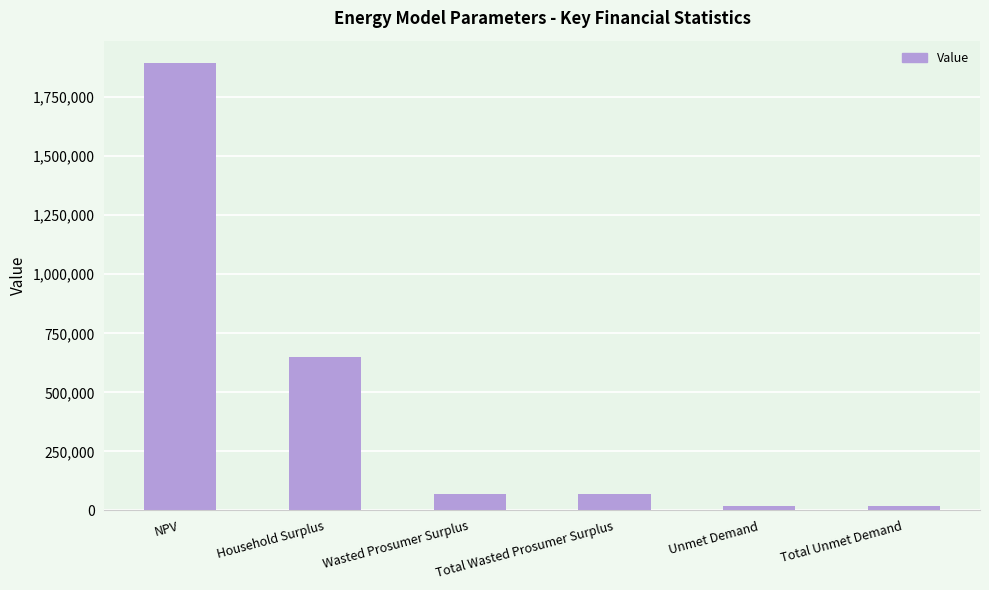

True or false: the data shows 1894865.3 at NPV.

True